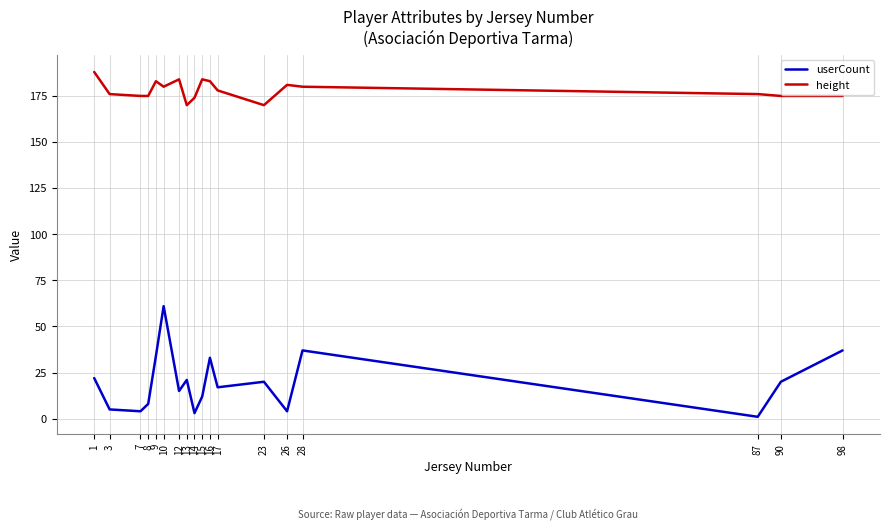

The height series shows 308 at 14. True or false?

False